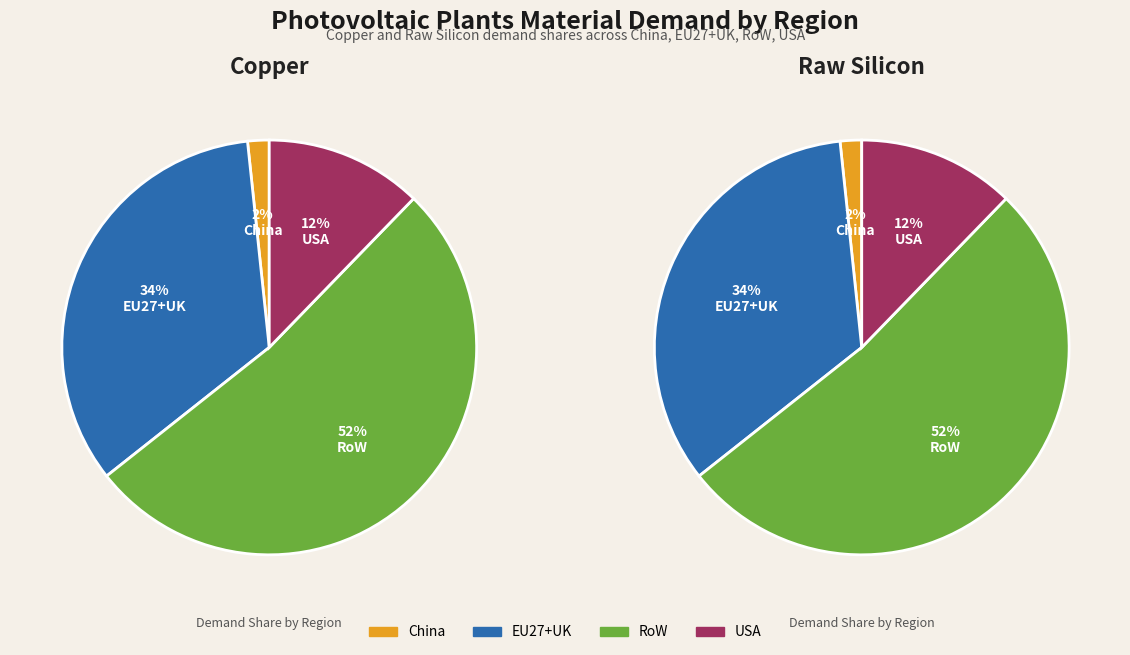

How many segments does this pie chart have?

4